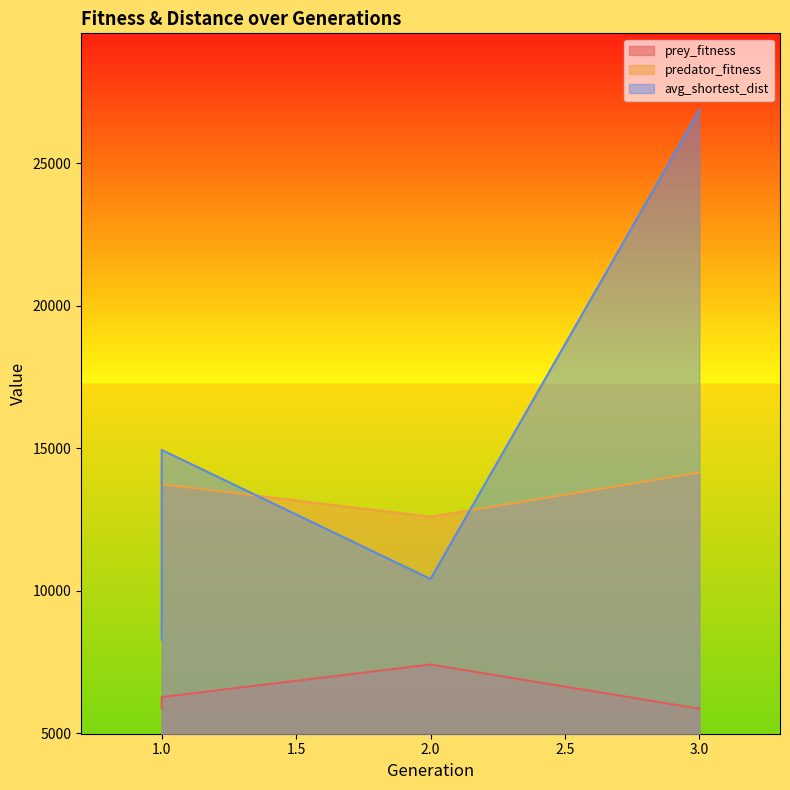

After their last crossing, which series has the higher values: avg_shortest_dist or predator_fitness?

avg_shortest_dist